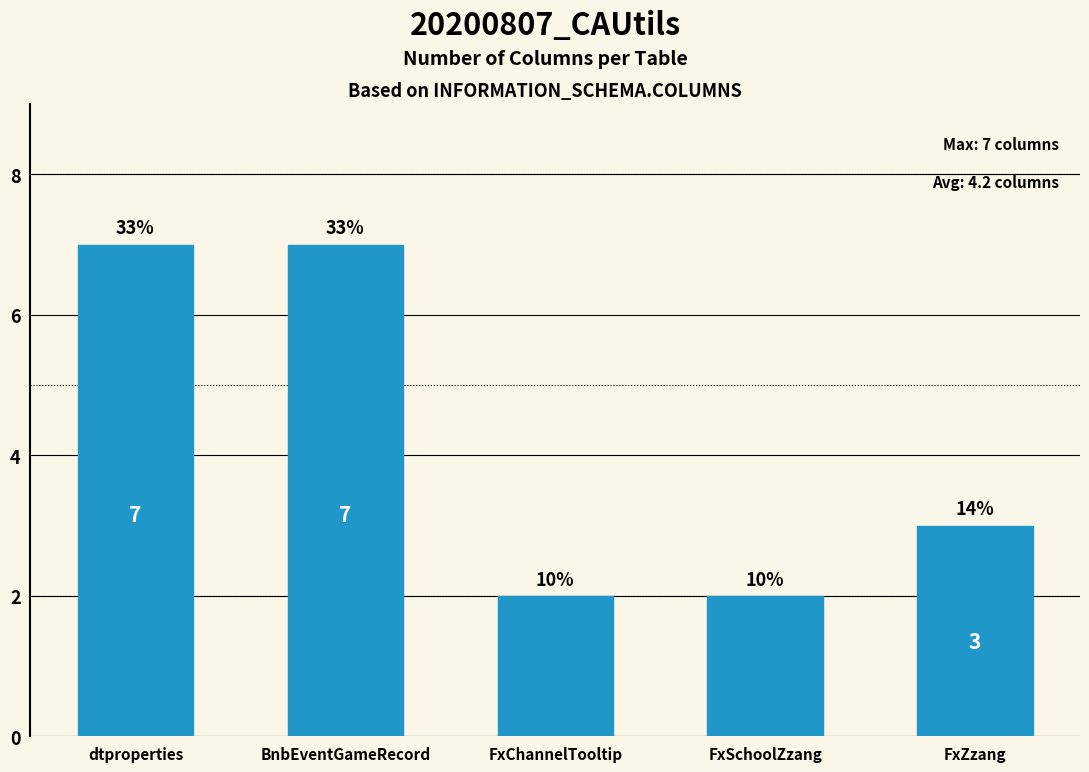

What is the sum of all values?

21